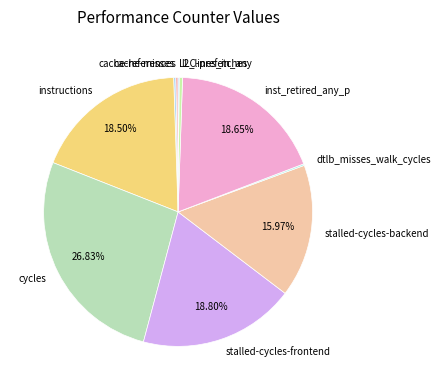

What is the largest slice in the pie chart?

cycles